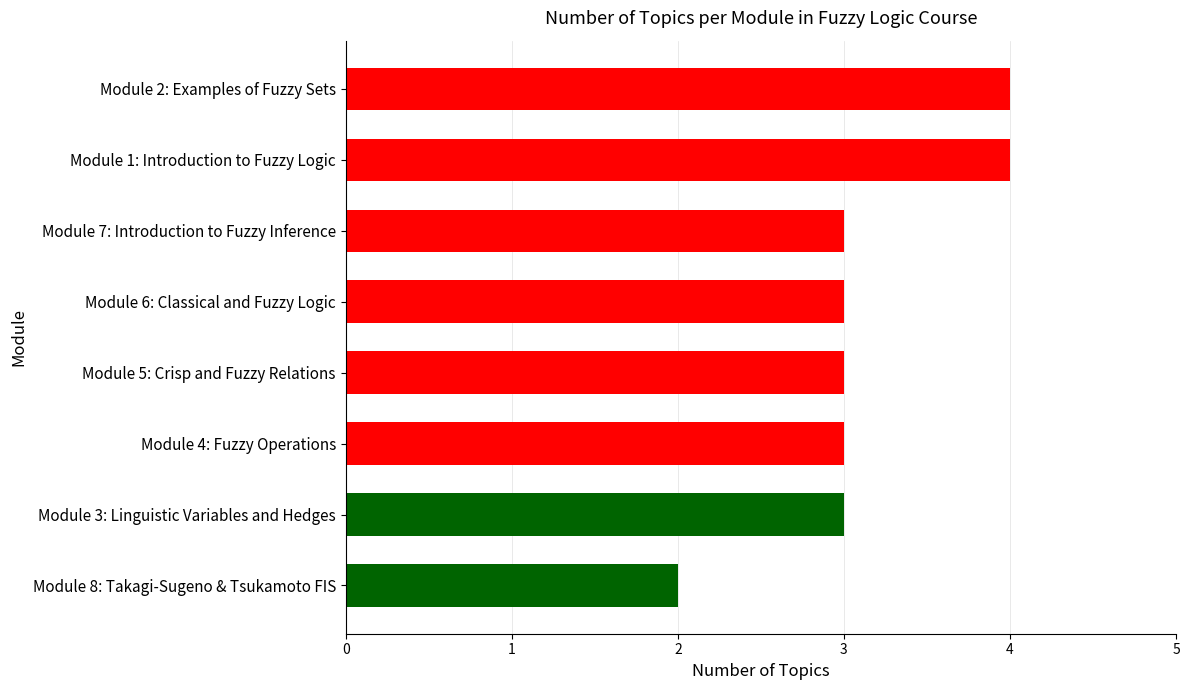

The chart shows a value of 6 at Module 2: Examples of Fuzzy Sets. True or false?

False